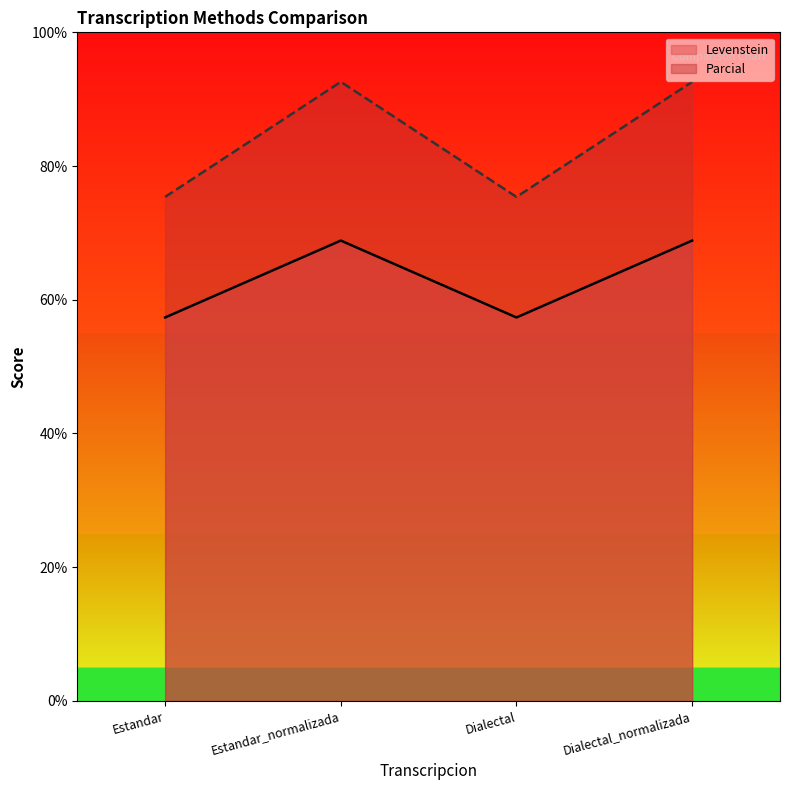

The value of Parcial at Dialectal is 75.4. True or false?

True